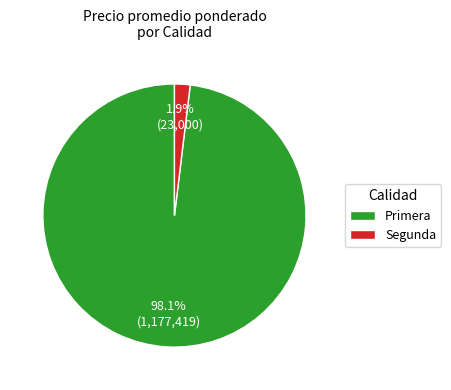

Between Primera and Segunda, which is larger?

Primera